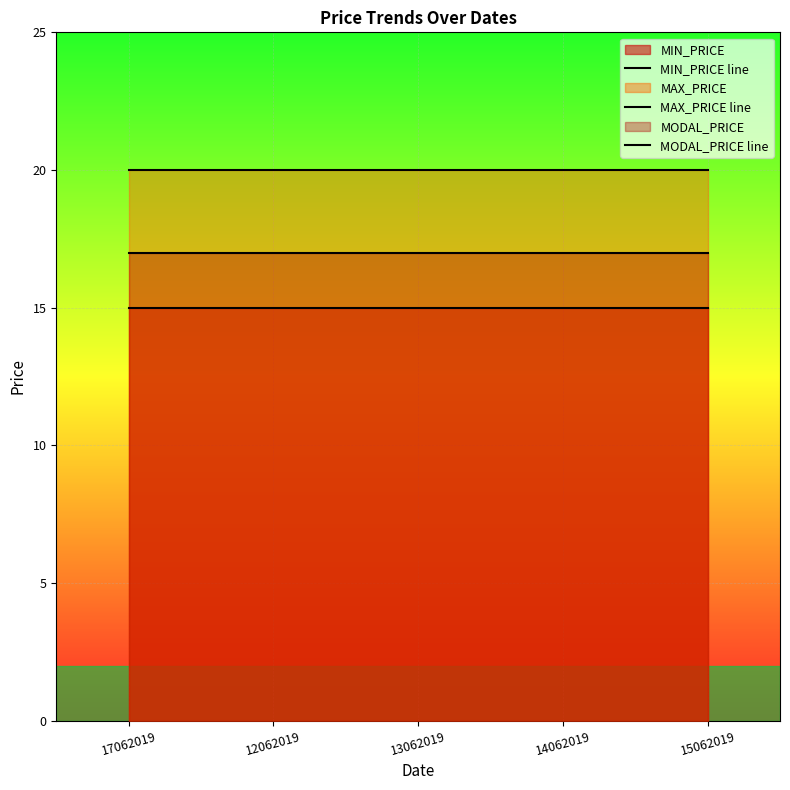

True or false: MODAL_PRICE line and MAX_PRICE line cross at least once.

False